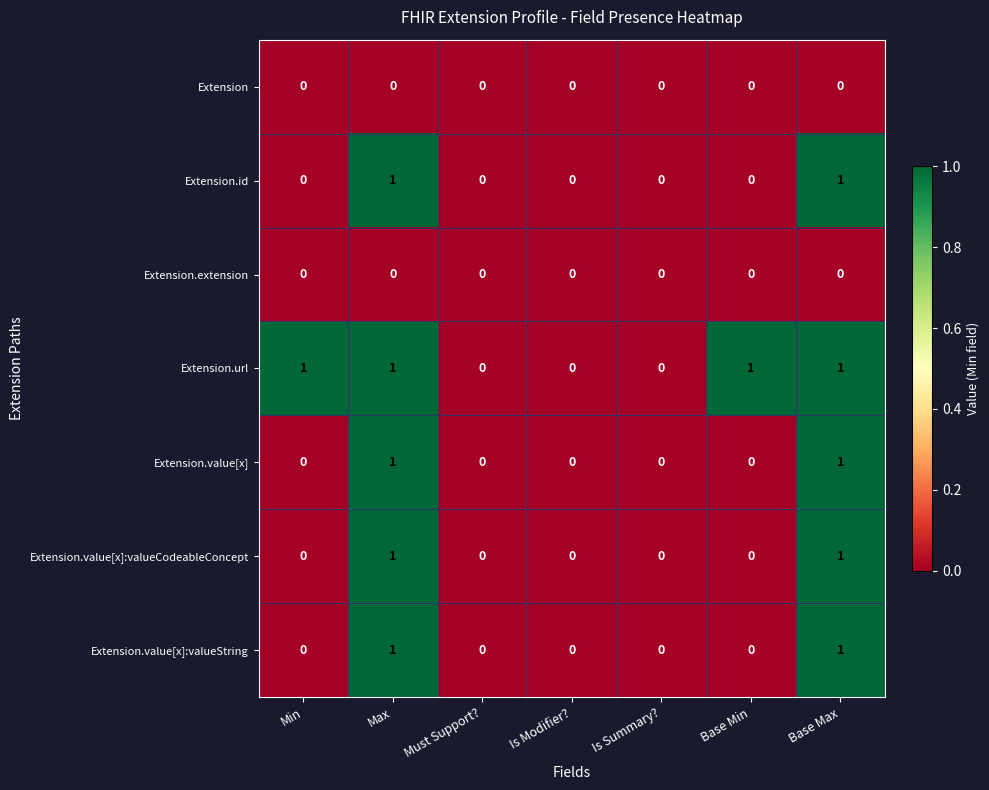

How many Extension.value[x] values are between 0 and 1?

7